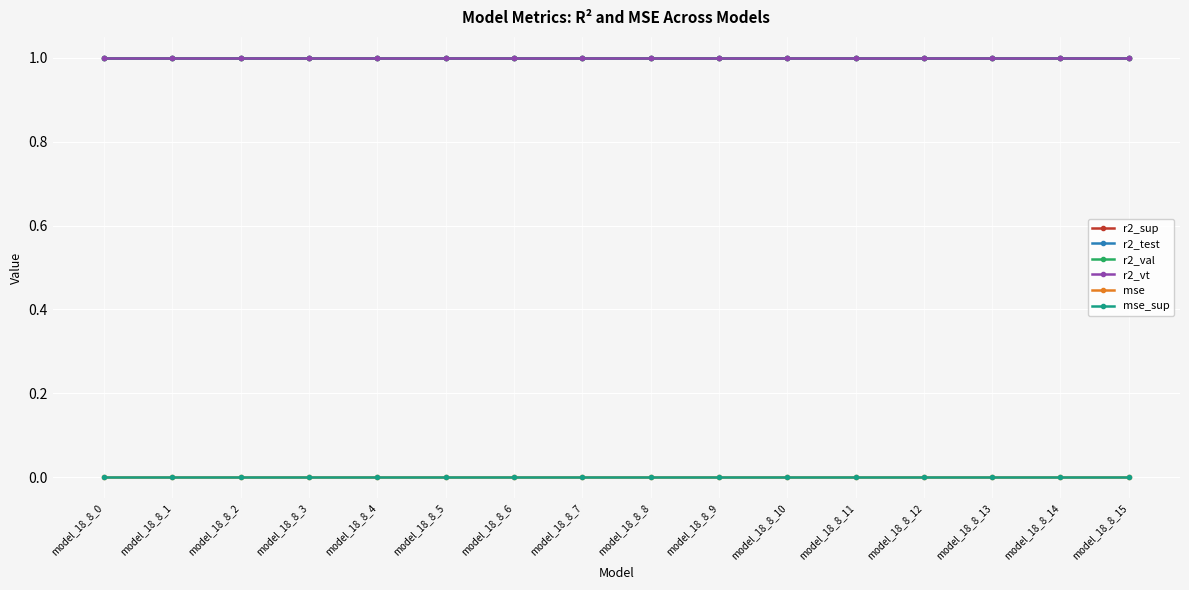

True or false: mse and r2_val intersect in this chart.

False